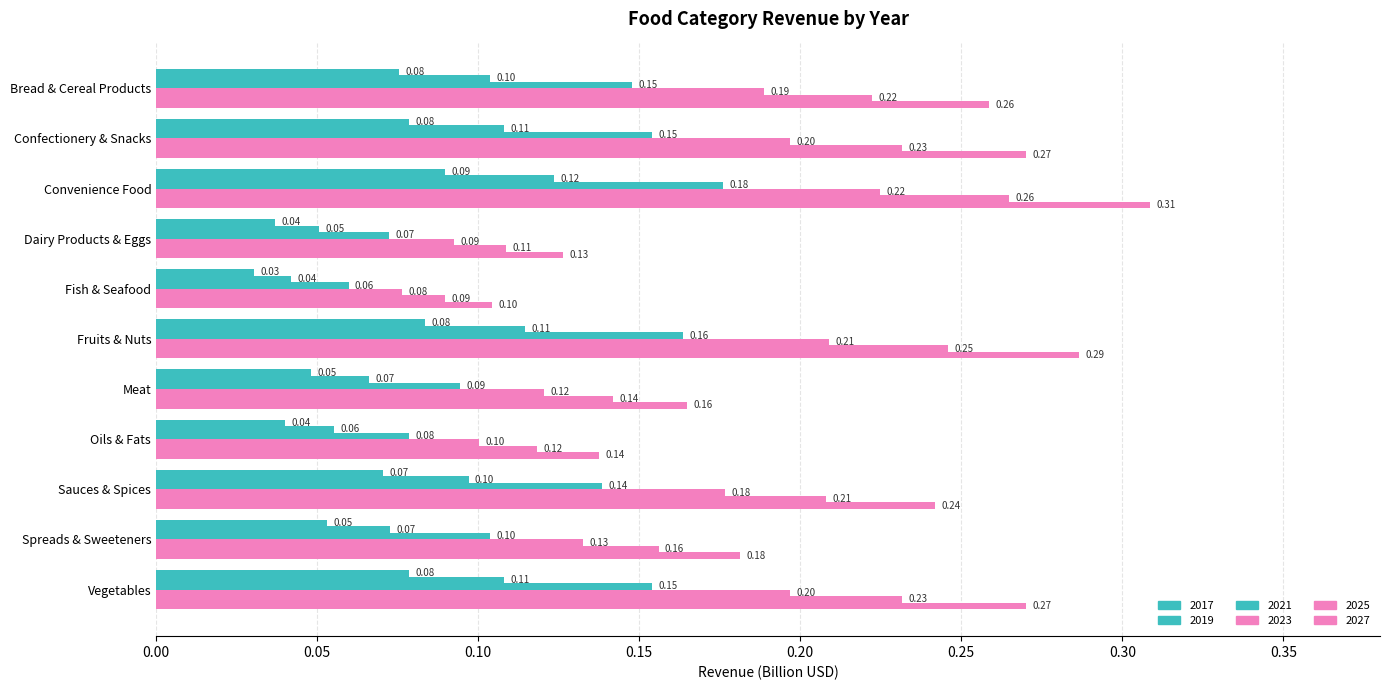

The 2027 series shows 0.2 at Spreads & Sweeteners. True or false?

True